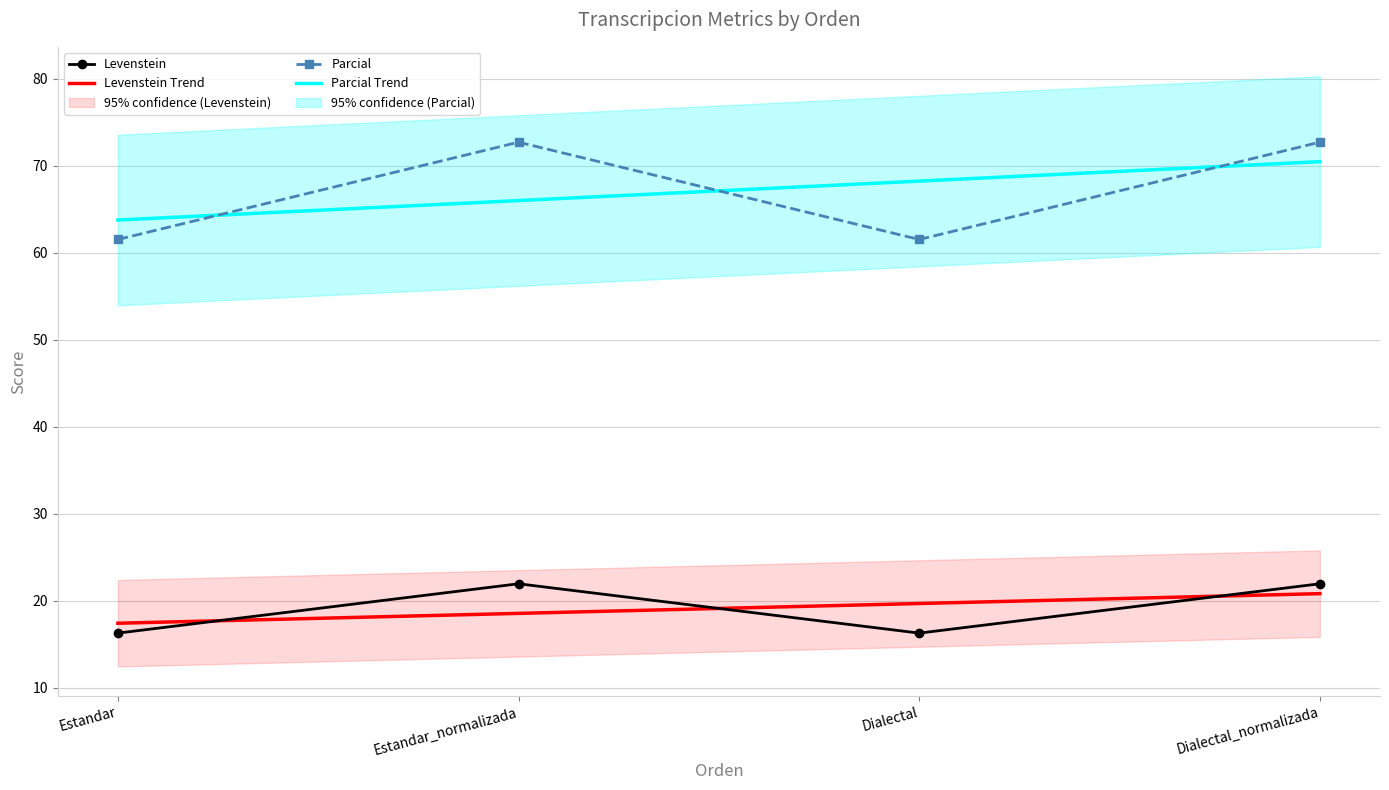

In Levenstein, how many points are higher than both neighbors (excluding endpoints)?

1